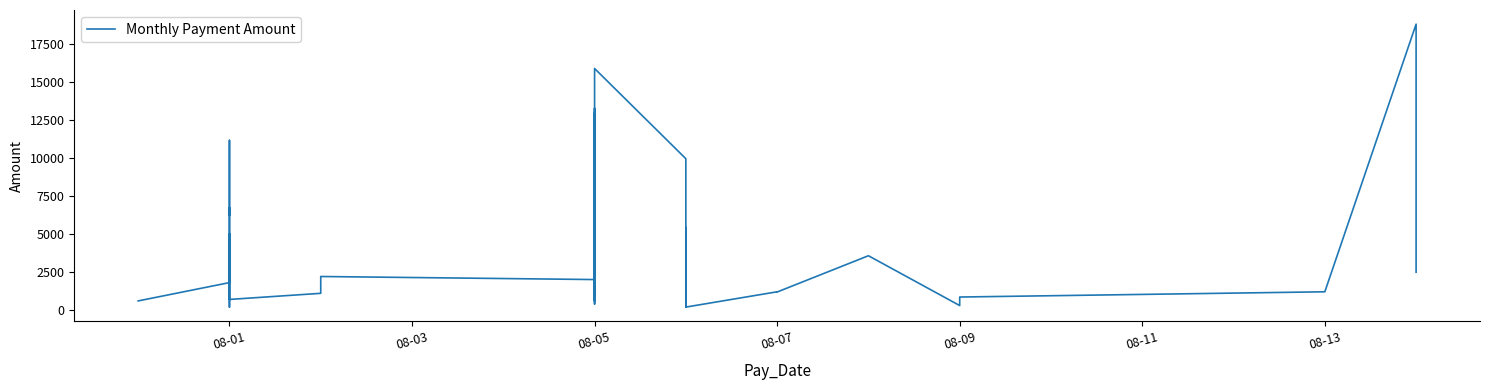

Reading left to right, extract all data points from this chart.

607.2	1810.9	2816.9	6438.6	6740.4	6237.4	11167.0	8450.7	201.2	5030.2	704.2	1106.6	2213.3	2012.1	804.8	402.4	10000.0	12963.4	6338.0	1408.4	13279.6	603.6	15895.3	9959.7	201.2	905.4	2313.9	704.2	301.8	5432.5	201.2	1207.2	1192.9	3578.6	301.8	704.2	862.3	1207.2	18812.8	2493.5